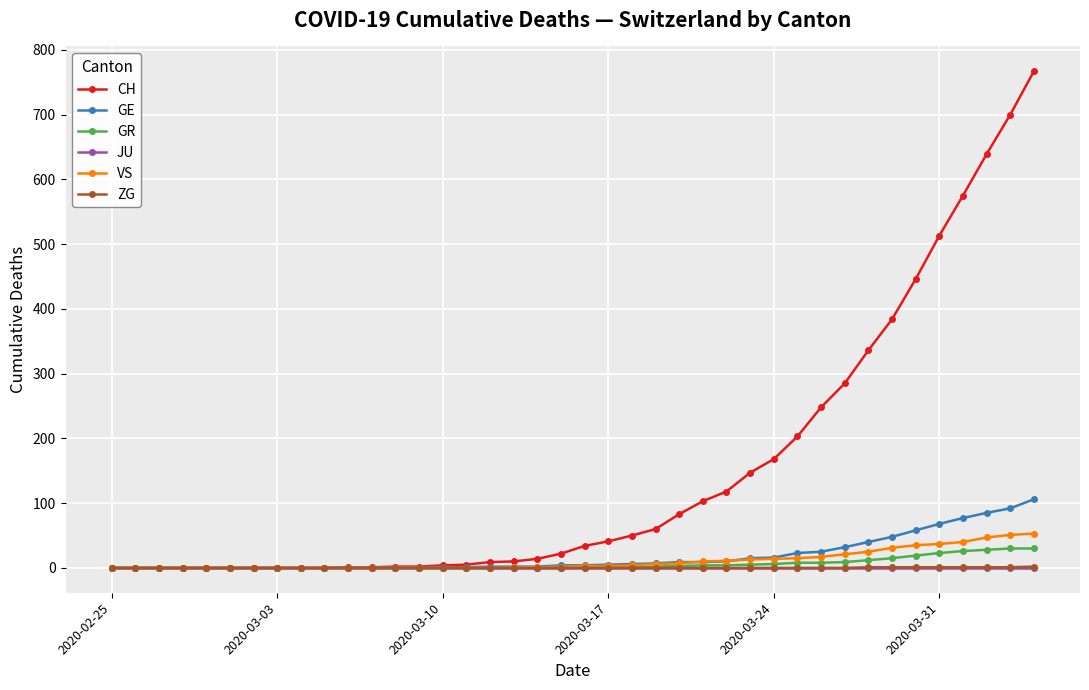

What is the maximum value shown in the chart?

767